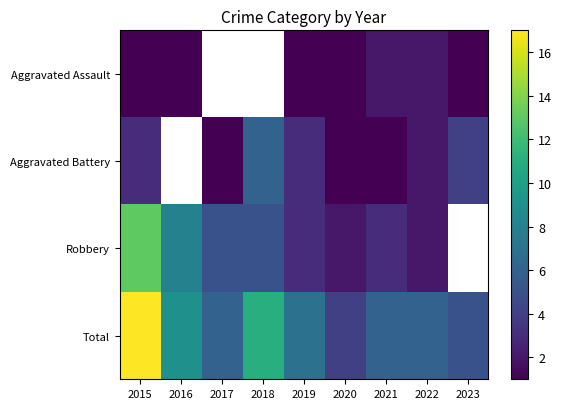

What is the difference between the maximum and second lowest values in the Total series?

12.0